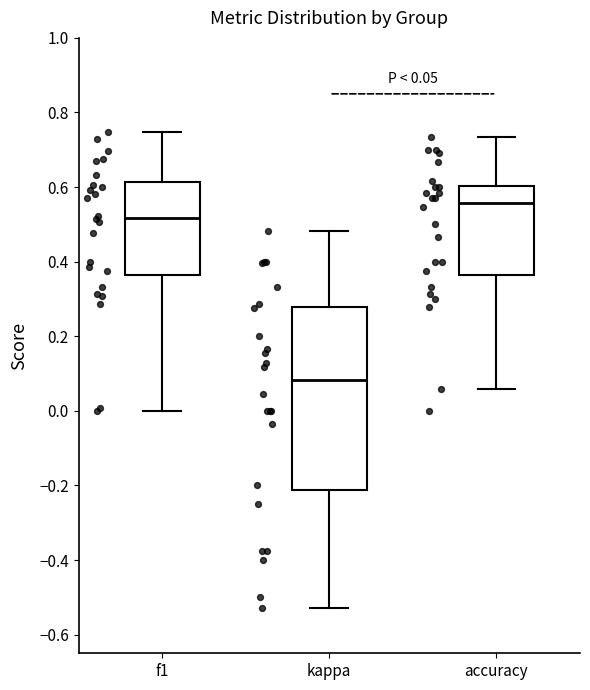

Comparing the boxes themselves (not the whiskers), which one is the tallest?

kappa